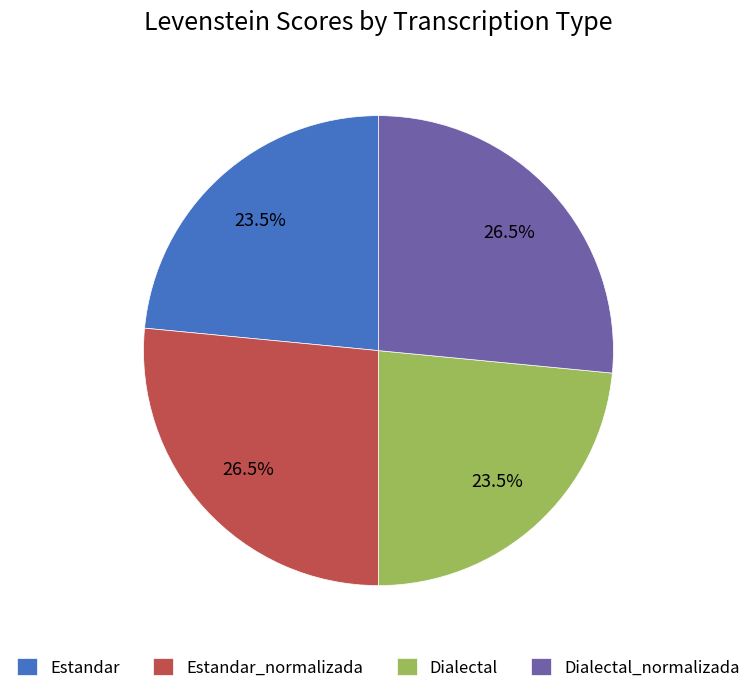

Does Dialectal_normalizada represent more than half of the total?

No